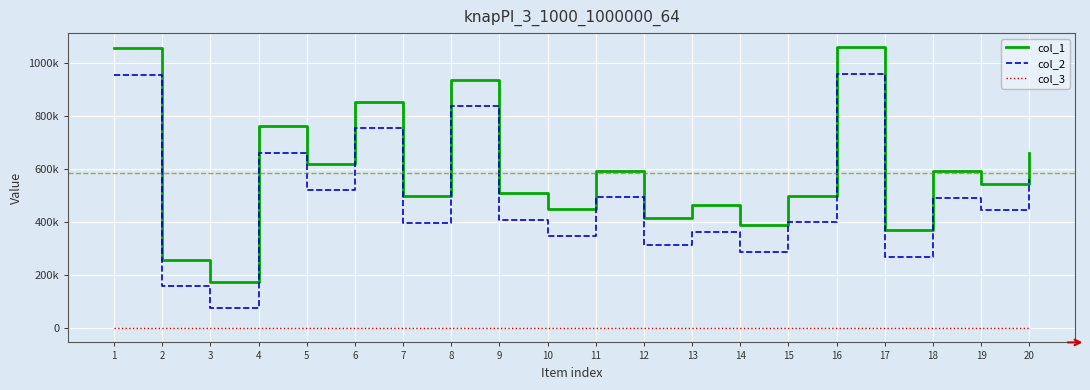

List the series in order of their overall mean, lowest first.

col_3, col_2, col_1